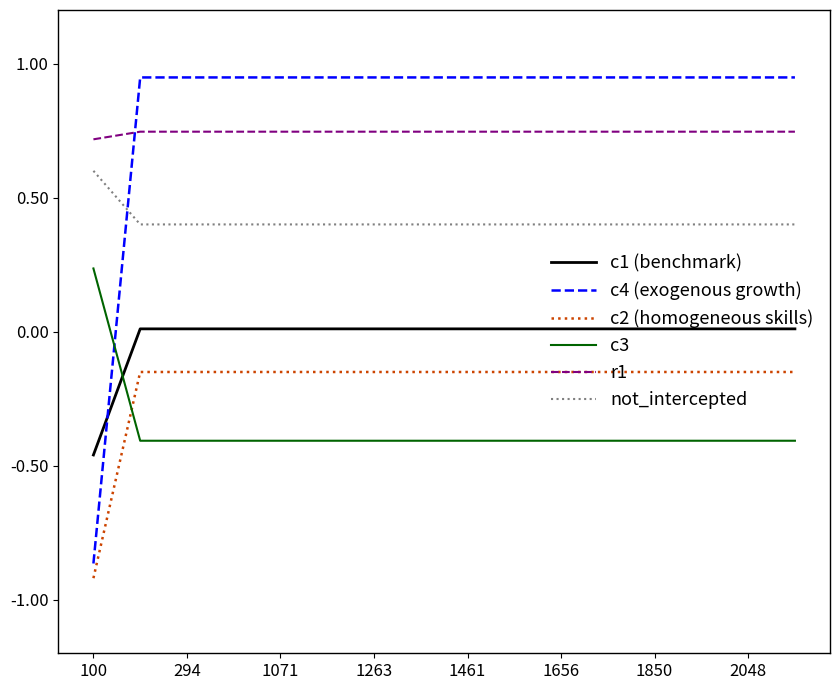

Rank the series by their maximum value, from highest to lowest.

c4 (exogenous growth), r1, not_intercepted, c3, c1 (benchmark), c2 (homogeneous skills)